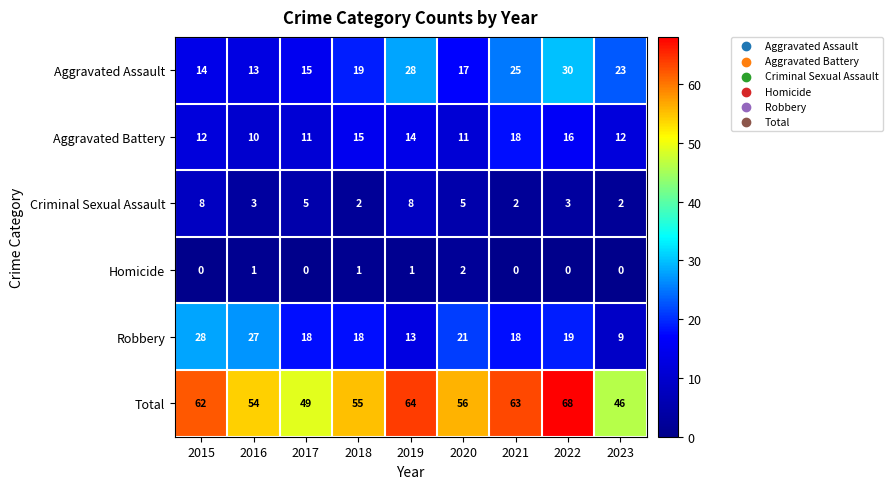

True or false: Aggravated Assault has a value of 6 at 2021.

False